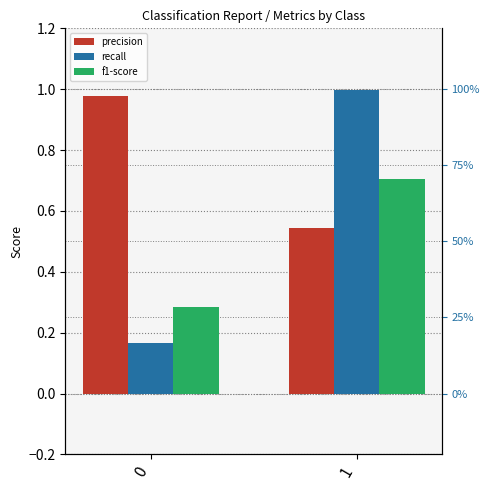

What is the average value of the f1-score series?

0.5